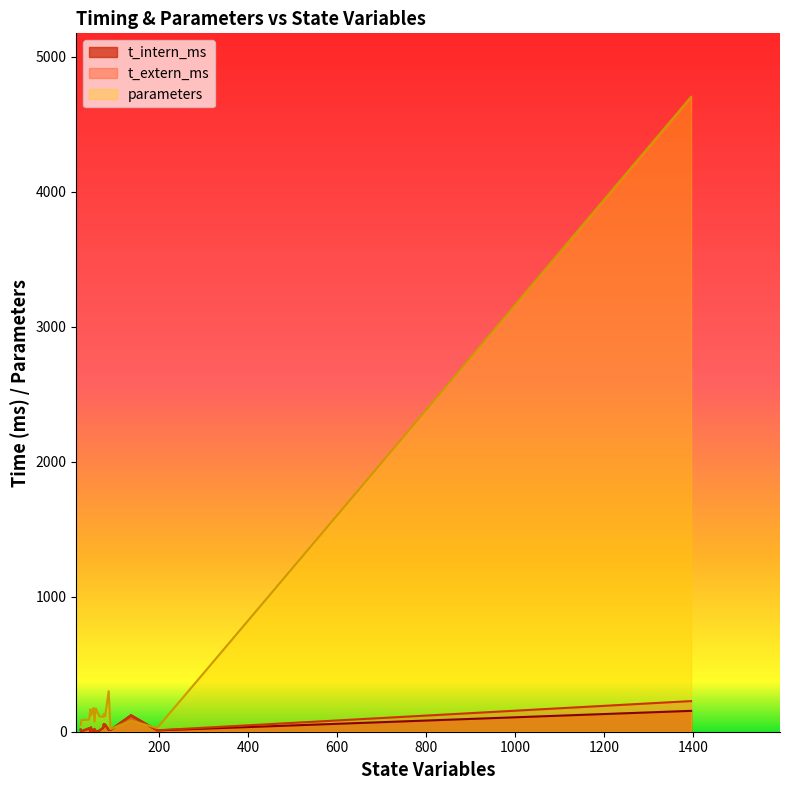

What is the maximum value shown in the chart?

4704.0